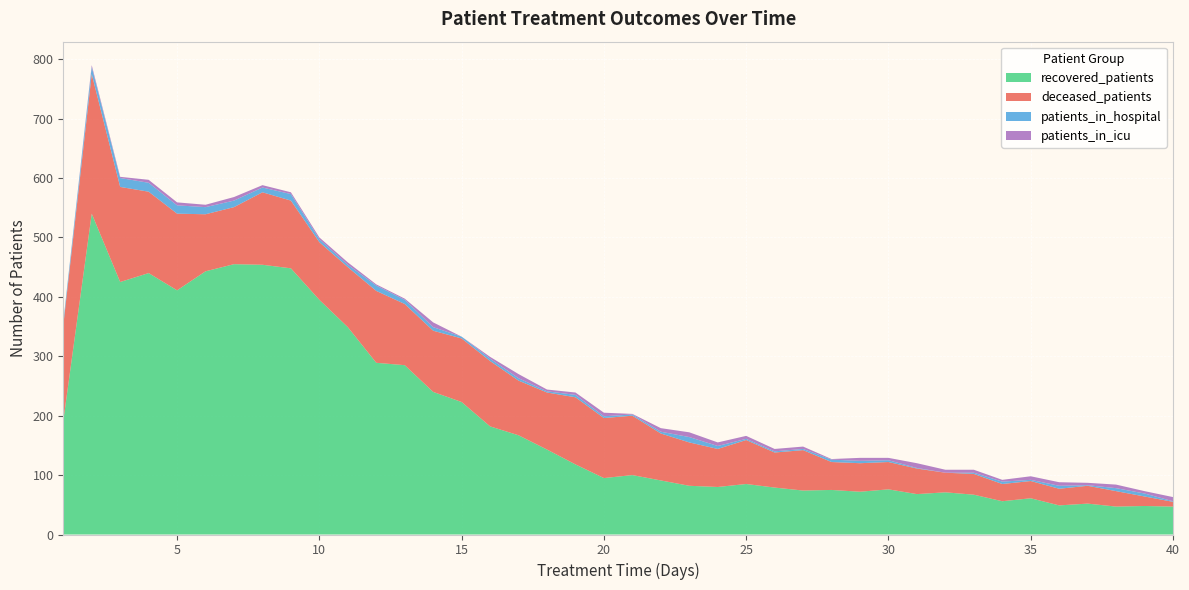

Reading right to left, what are all the values shown in this chart?

recovered_patients: 40=47	39=48	38=47	37=52	36=49	35=61	34=56	33=67	32=71	31=68	30=76	29=72	28=75	27=74	26=79	25=85	24=80	23=82	22=91	21=100	20=95	19=118	18=143	17=167	16=182	15=223	14=240	13=285	12=289	11=349	10=395	9=448	8=454	7=455	6=443	5=411	4=440	3=425	2=540	1=191
deceased_patients: 40=8	39=16	38=26	37=30	36=28	35=29	34=29	33=35	32=33	31=43	30=46	29=48	28=47	27=68	26=59	25=74	24=64	23=73	22=79	21=100	20=101	19=113	18=96	17=92	16=110	15=107	14=103	13=103	12=121	11=101	10=97	9=114	8=122	7=96	6=96	5=129	4=137	3=160	2=235	1=161
patients_in_hospital: 40=1	39=5	38=5	37=1	36=5	35=2	34=4	33=2	32=0	31=1	30=3	29=4	28=4	27=2	26=2	25=2	24=5	23=9	22=3	21=2	20=3	19=4	18=2	17=4	16=4	15=3	14=6	13=7	12=9	11=4	10=5	9=11	8=8	7=11	6=12	5=14	4=15	3=15	2=12	1=6
patients_in_icu: 40=7	39=4	38=6	37=4	36=6	35=6	34=3	33=5	32=5	31=8	30=4	29=5	28=1	27=4	26=4	25=5	24=6	23=8	22=6	21=1	20=6	19=4	18=3	17=7	16=3	15=0	14=8	13=2	12=2	11=4	10=3	9=3	8=4	7=6	6=4	5=5	4=5	3=2	2=3	1=0